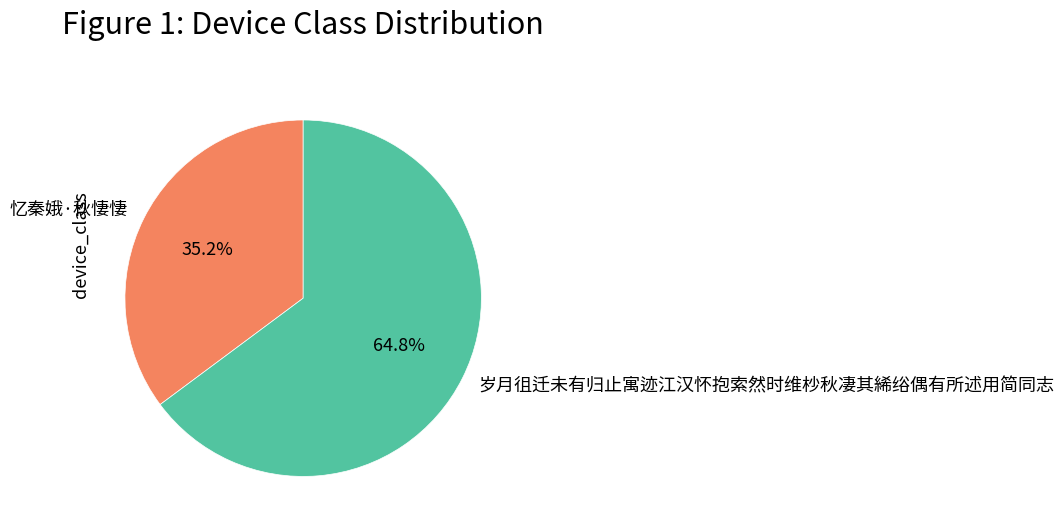

Approximately how many times larger is the value at 忆秦娥·秋悽悽 compared to 岁月徂迁未有归止寓迹江汉怀抱索然时维杪秋凄其絺绤偶有所述用简同志?

0.5